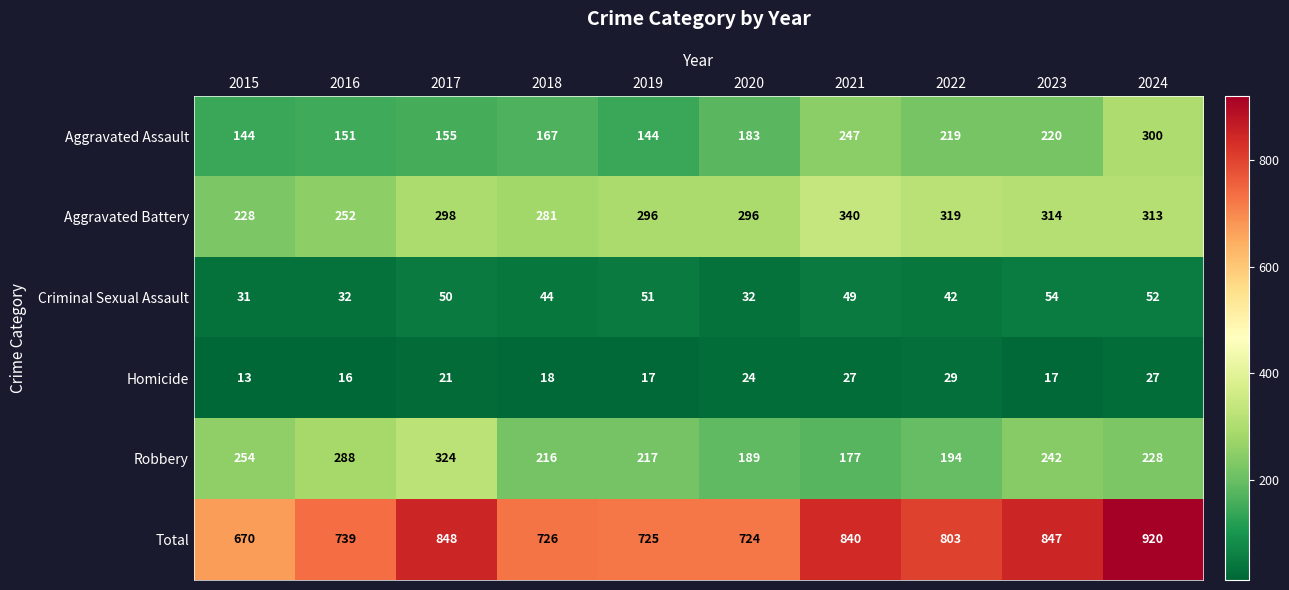

Where is Criminal Sexual Assault nearest to the value 42?

2022